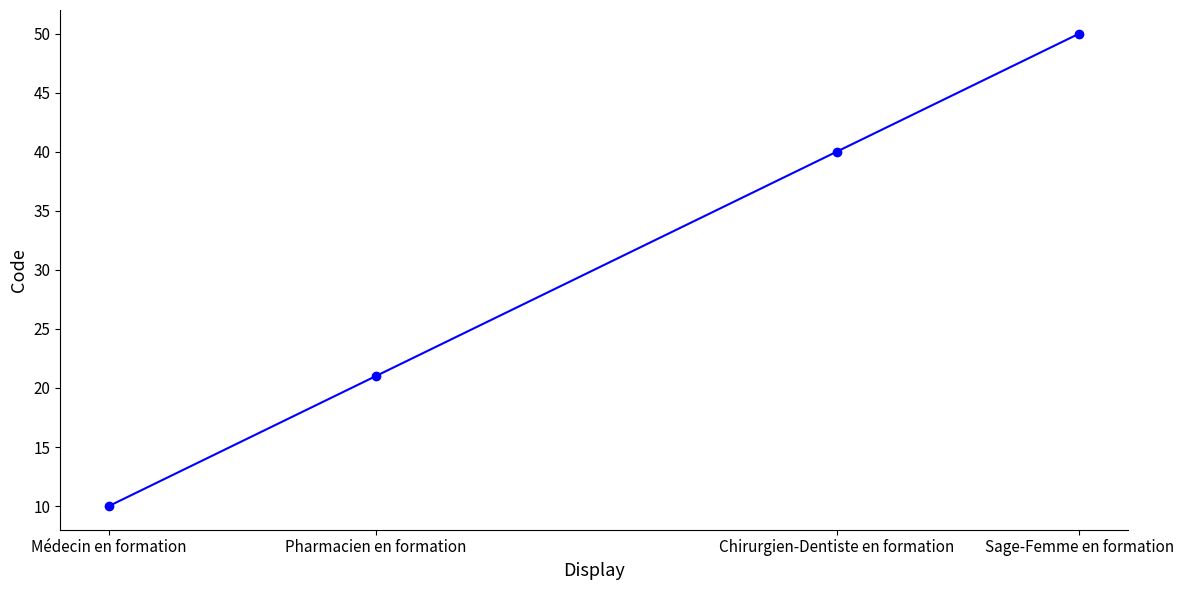

Reading left to right, list all the values displayed in this chart.

10	21	40	50